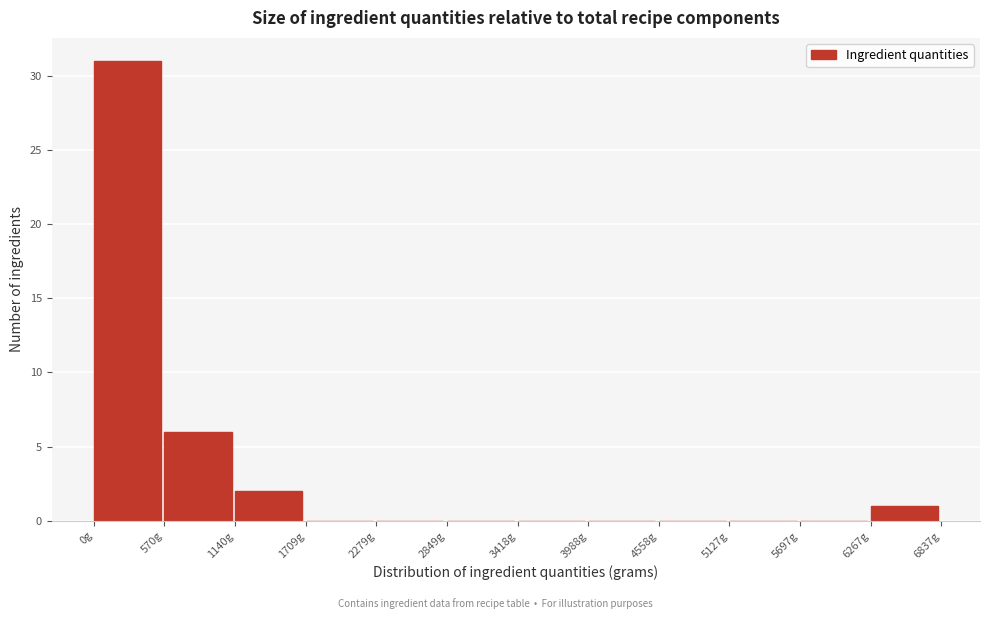

How tall is the bar that spans 1100 to 1700 on the x-axis? Neither the bar edges nor the heights are printed on the chart, so give them approximately, as read against the axes.

2